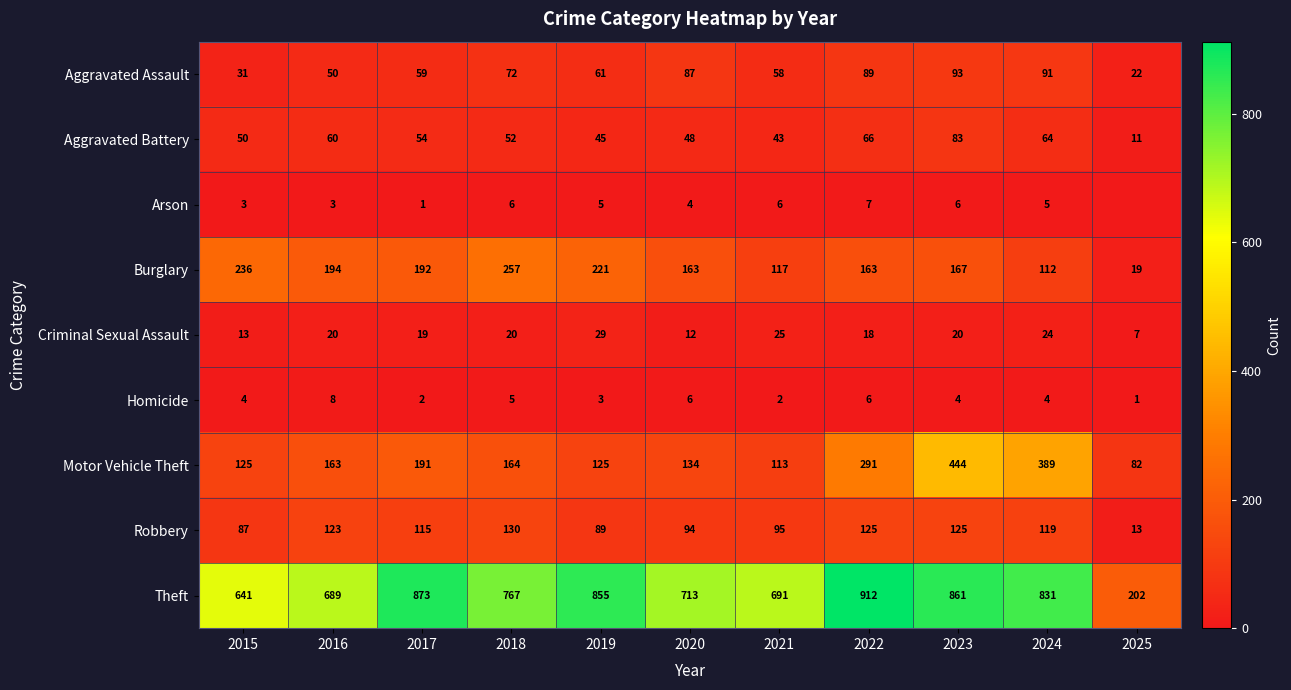

How many series are shown in this chart?

9